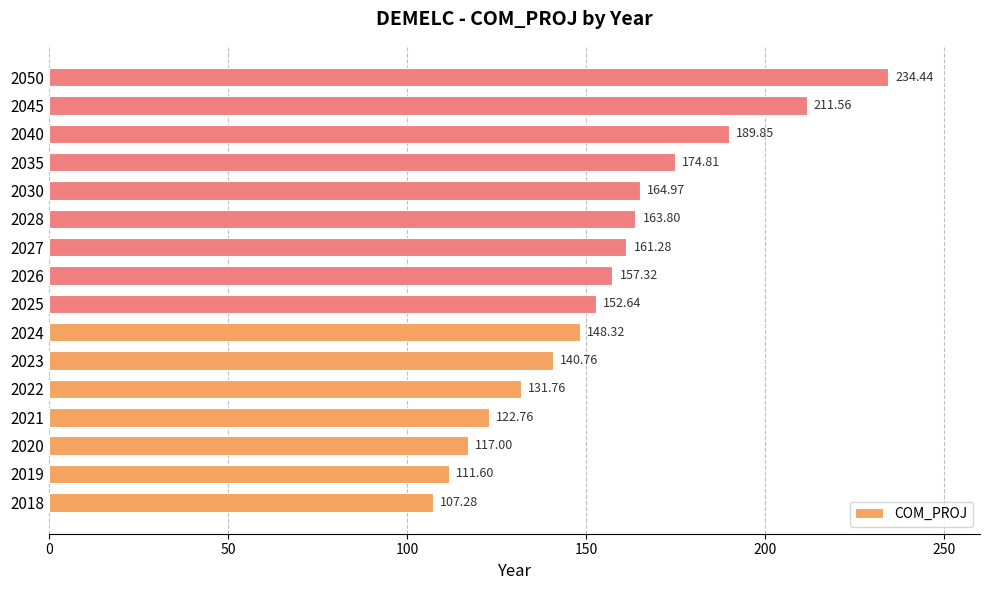

What is the smallest value displayed?

107.3